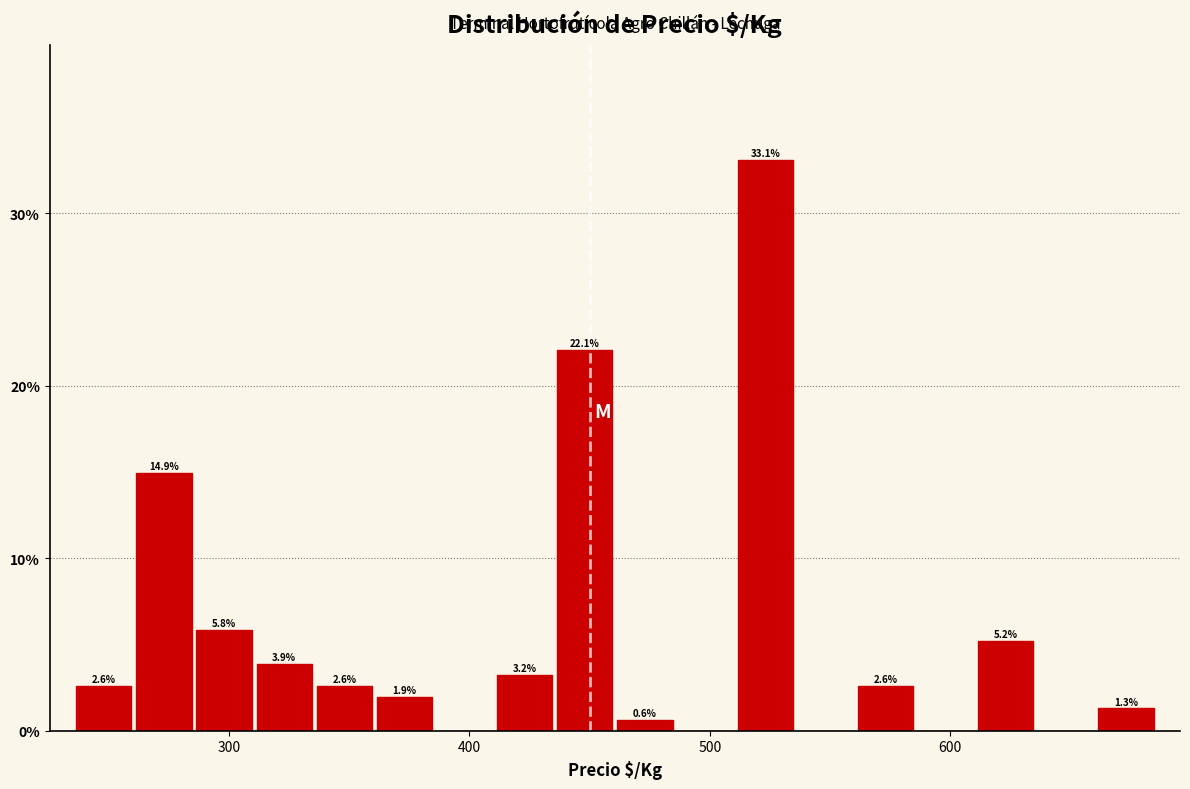

Around what value on the x-axis is the tallest bar? Give the approximate position of its centre, as read against the axis.

520